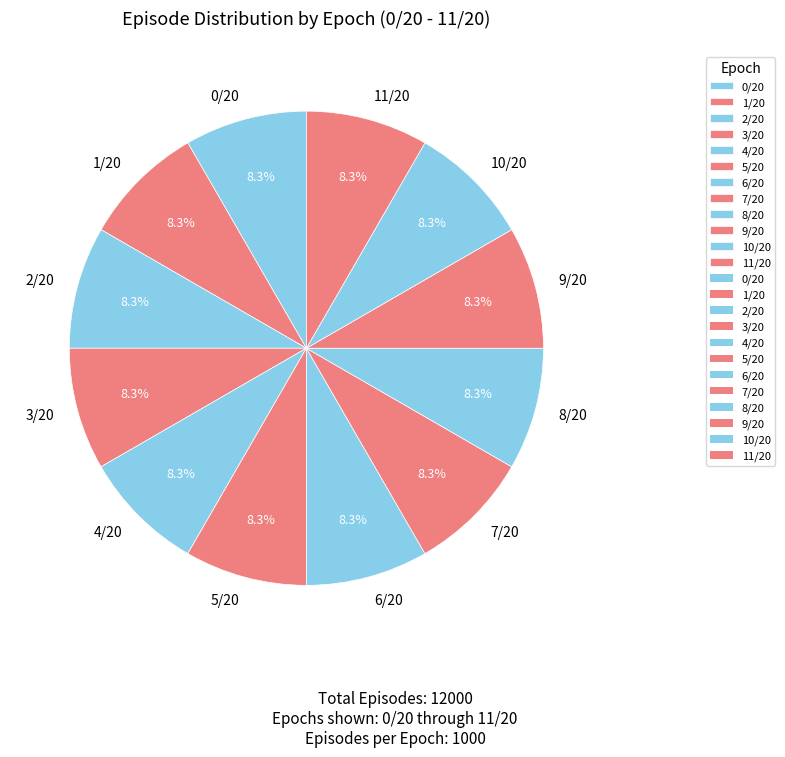

Does any single category account for the majority?

No